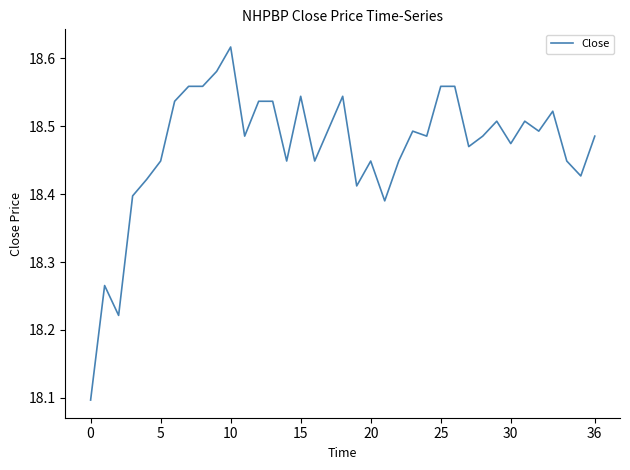

What is the difference between the maximum and minimum values?

0.5